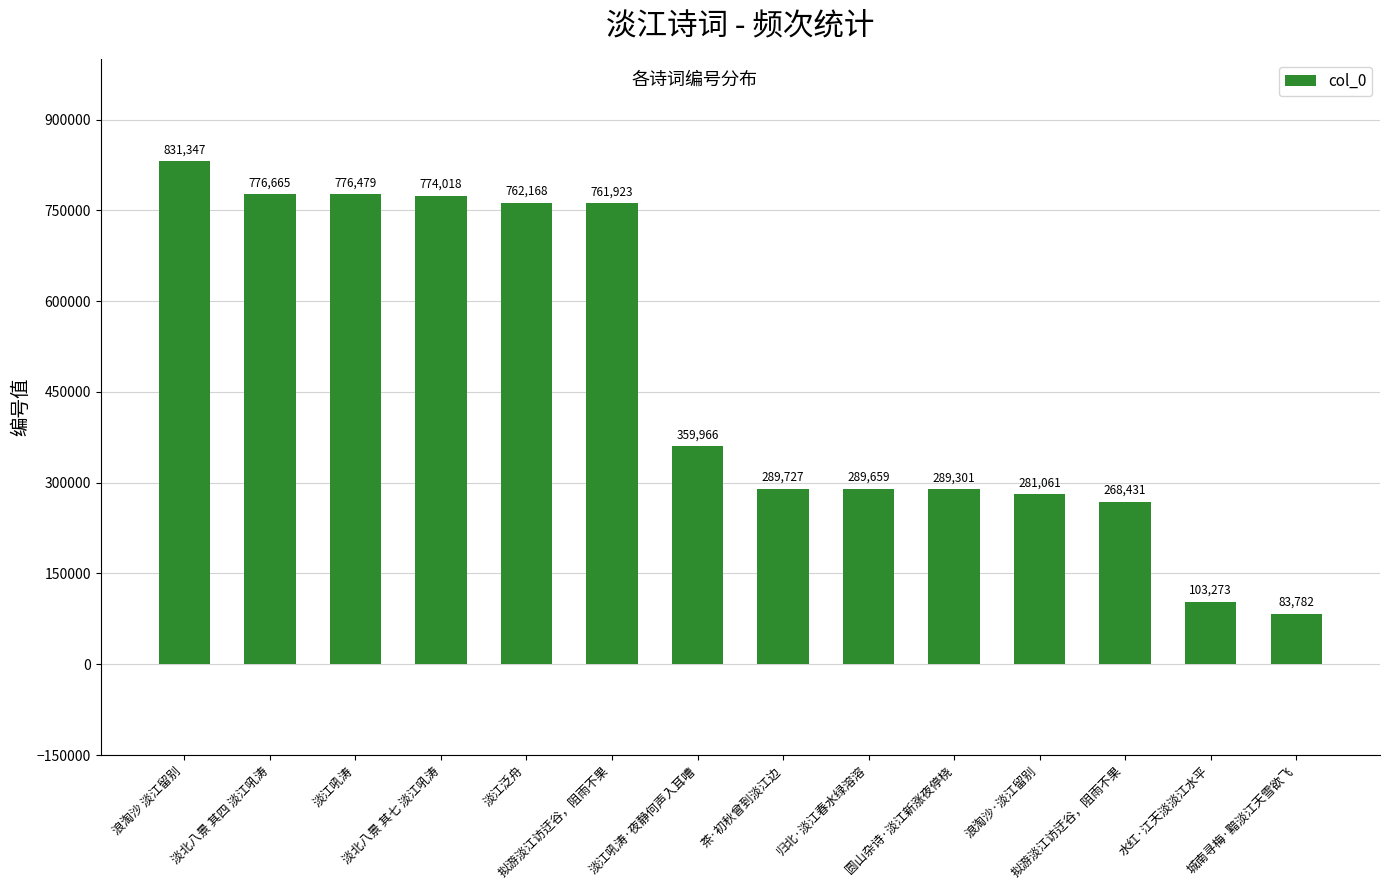

List the labels in order of value, smallest first.

城南寻梅·黯淡江天雪欲飞, 水红·江天淡淡江水平, 拟游淡江访迂谷，阻雨不果, 浪淘沙·淡江留别, 圆山杂诗·淡江新涨夜停桡, 归北·淡江春水绿溶溶, 茶·初秋曾到淡江边, 淡江吼涛·夜静何声入耳嘈, 拟游淡江访迂谷，阻雨不果, 淡江泛舟, 淡北八景 其七 淡江吼涛, 淡江吼涛, 淡北八景 其四 淡江吼涛, 浪淘沙 淡江留别